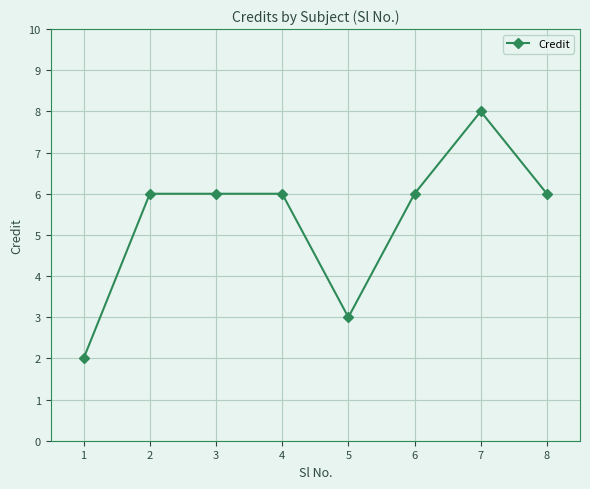

What is the change in value from 4 to 5?

-3